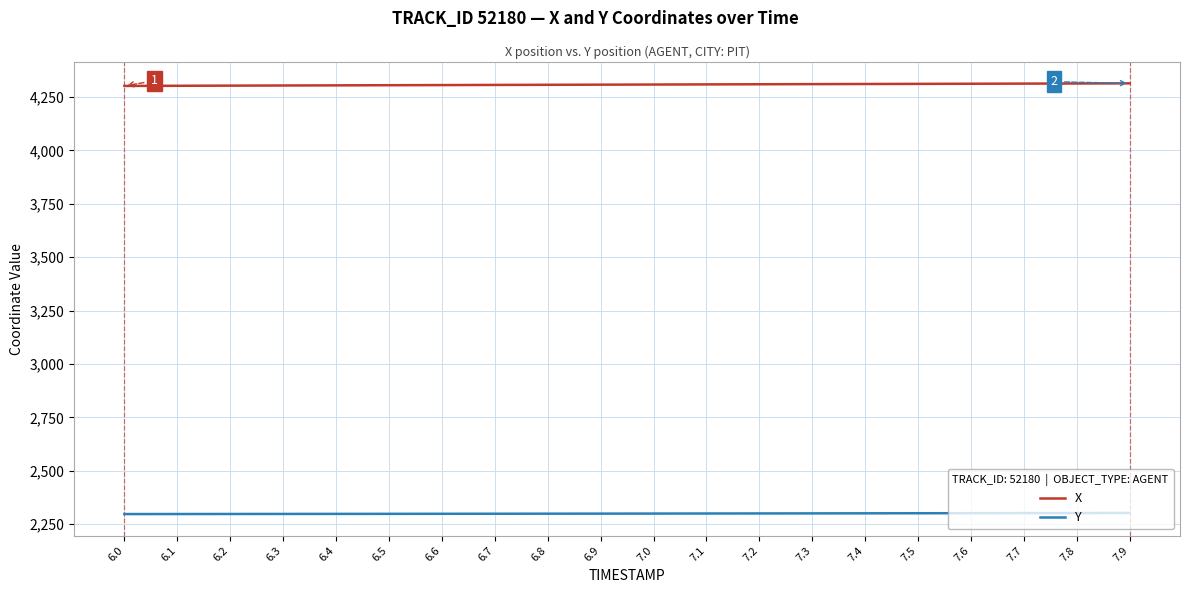

True or false: X and Y cross at least once.

False